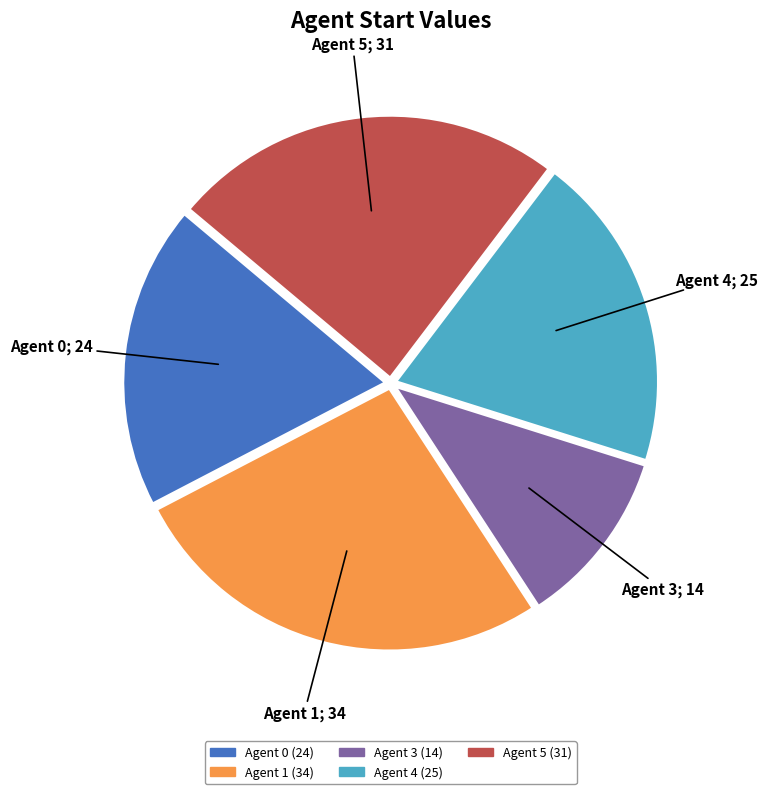

Is there a majority slice in this chart?

No